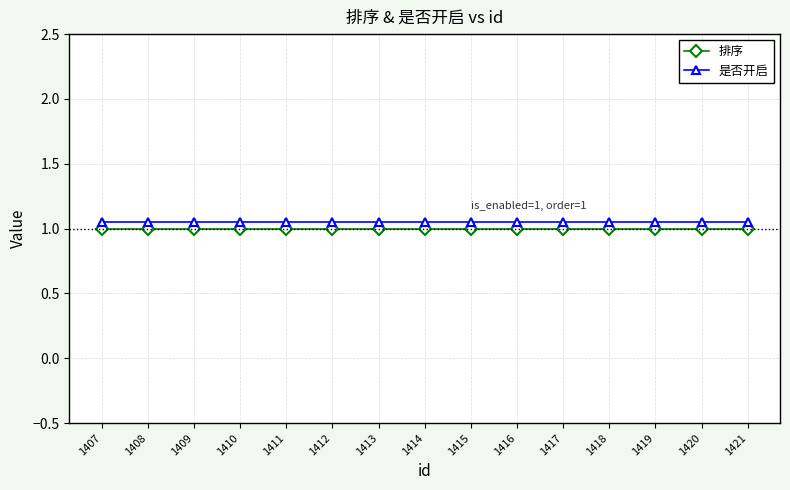

What is the average value of the 排序 series?

1.0